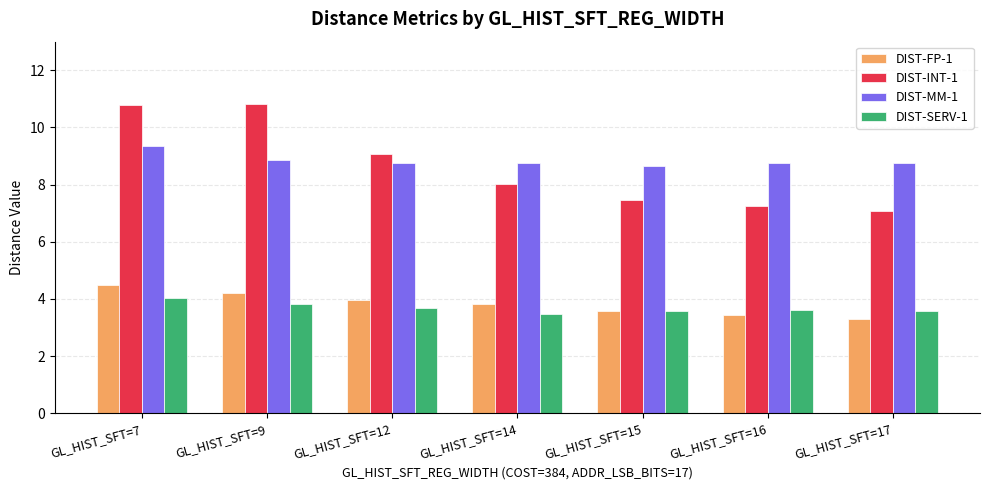

Where is DIST-INT-1 nearest to the value 8?

GL_HIST_SFT=14